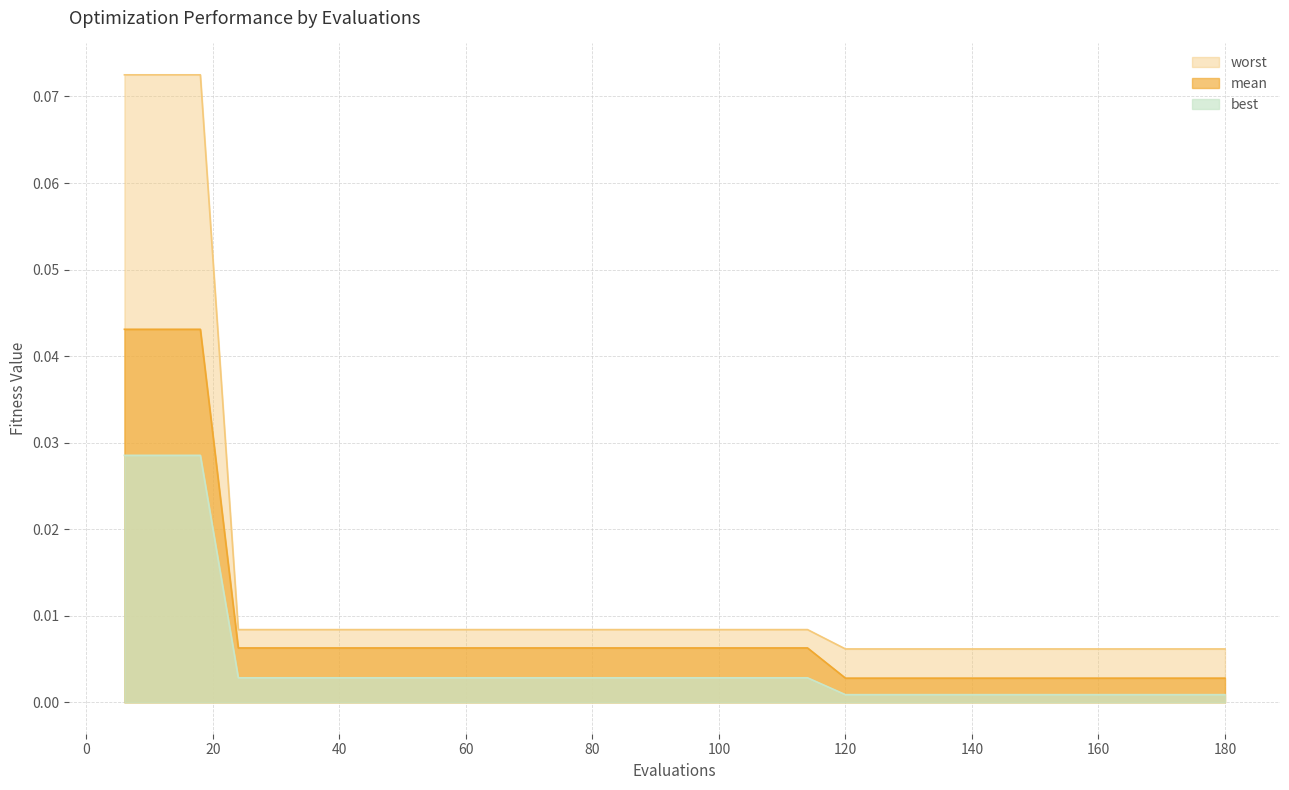

Reading left to right, extract all data points from this chart.

mean: 6=0.0	12=0.0	18=0.0	24=0.0	30=0.0	36=0.0	42=0.0	48=0.0	54=0.0	60=0.0	66=0.0	72=0.0	78=0.0	84=0.0	90=0.0	96=0.0	102=0.0	108=0.0	114=0.0	120=0.0	126=0.0	132=0.0	138=0.0	144=0.0	150=0.0	156=0.0	162=0.0	168=0.0	174=0.0	180=0.0
best: 6=0.0	12=0.0	18=0.0	24=0.0	30=0.0	36=0.0	42=0.0	48=0.0	54=0.0	60=0.0	66=0.0	72=0.0	78=0.0	84=0.0	90=0.0	96=0.0	102=0.0	108=0.0	114=0.0	120=0.0	126=0.0	132=0.0	138=0.0	144=0.0	150=0.0	156=0.0	162=0.0	168=0.0	174=0.0	180=0.0
worst: 6=0.1	12=0.1	18=0.1	24=0.0	30=0.0	36=0.0	42=0.0	48=0.0	54=0.0	60=0.0	66=0.0	72=0.0	78=0.0	84=0.0	90=0.0	96=0.0	102=0.0	108=0.0	114=0.0	120=0.0	126=0.0	132=0.0	138=0.0	144=0.0	150=0.0	156=0.0	162=0.0	168=0.0	174=0.0	180=0.0